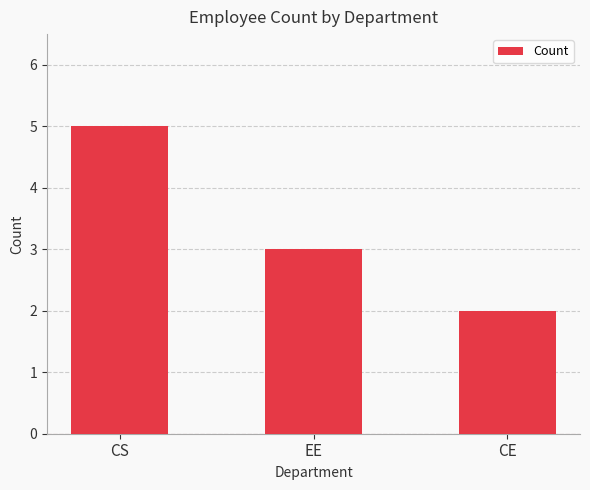

Read the value at EE.

3